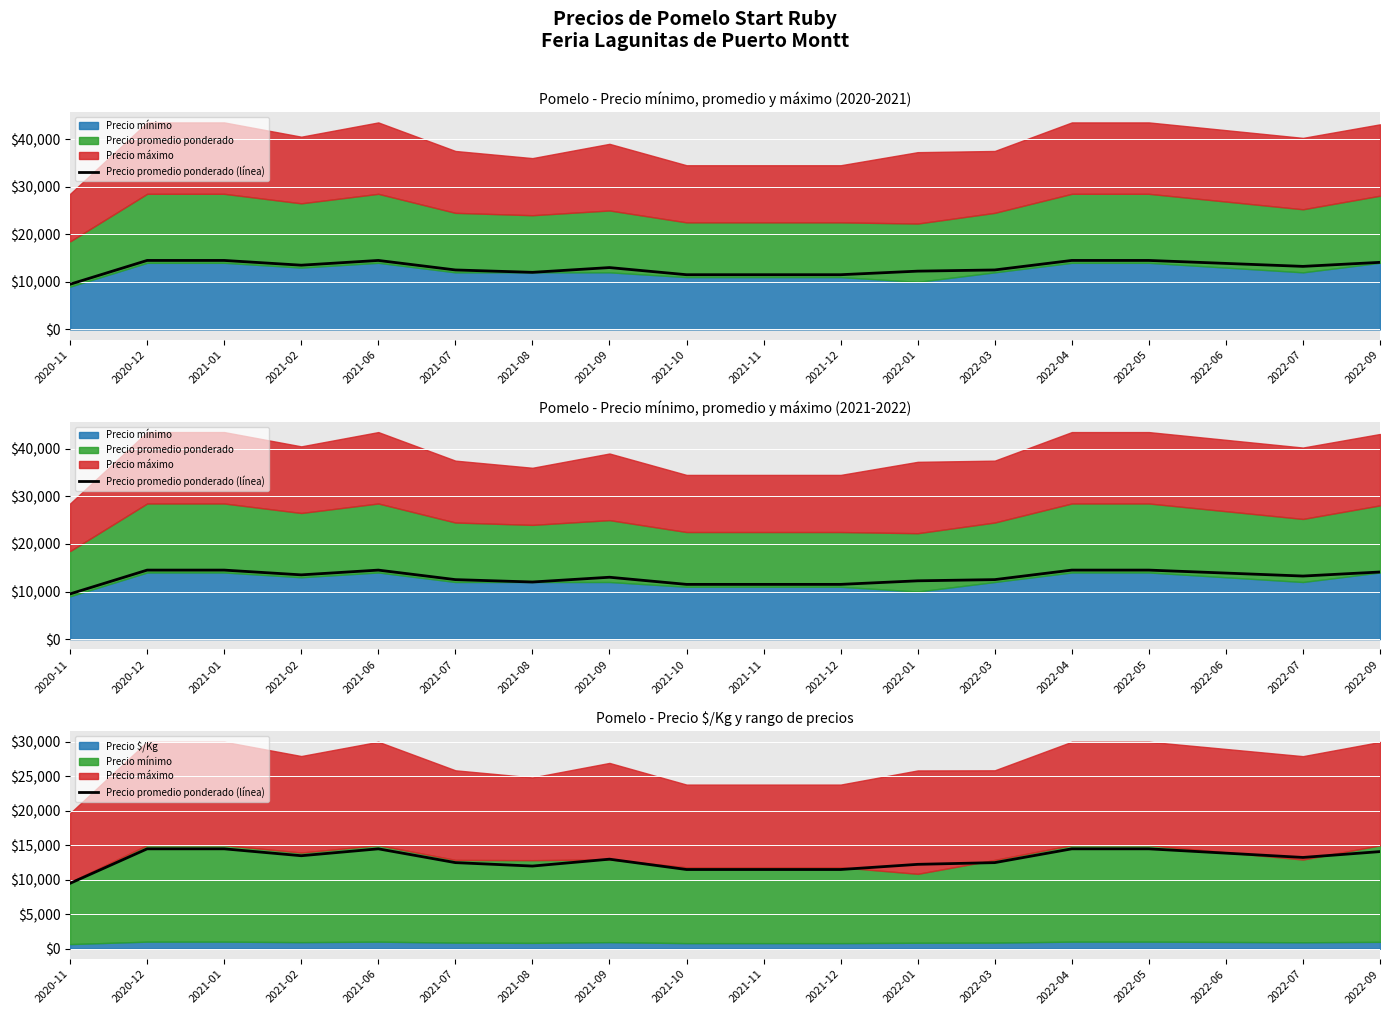

Is it true that the value at 2020-11 is 9500?

True